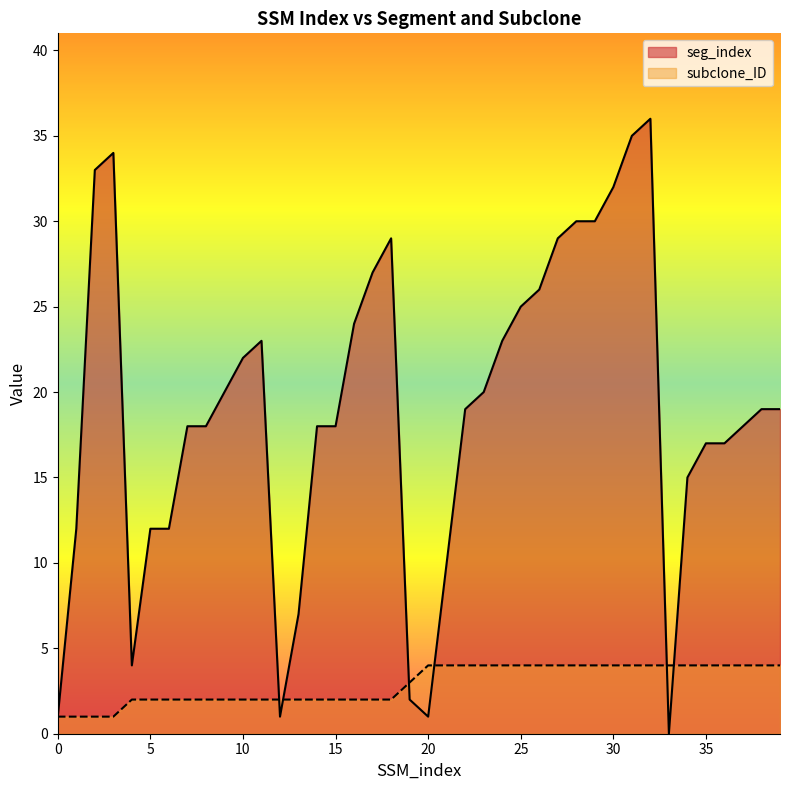

In seg_index, how many points are lower than both neighbors (excluding endpoints)?

4